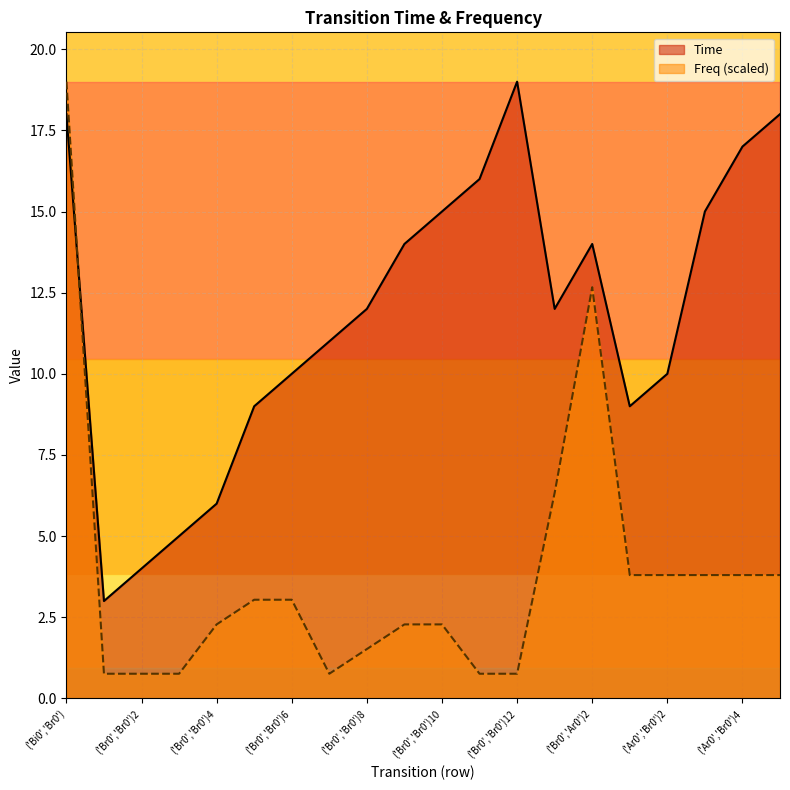

At which category does Time reach its first local peak?

('Br0','Br0')12